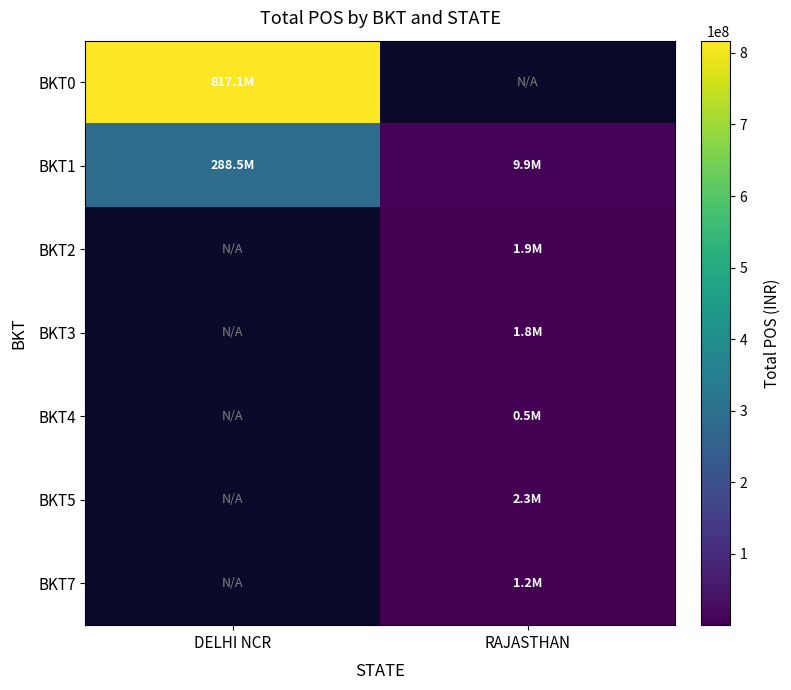

What is the minimum value for BKT0?

817120112.4